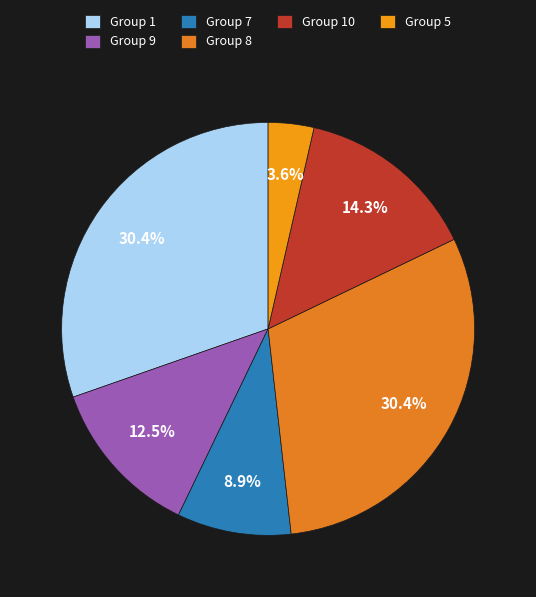

How many segments does this pie chart have?

6